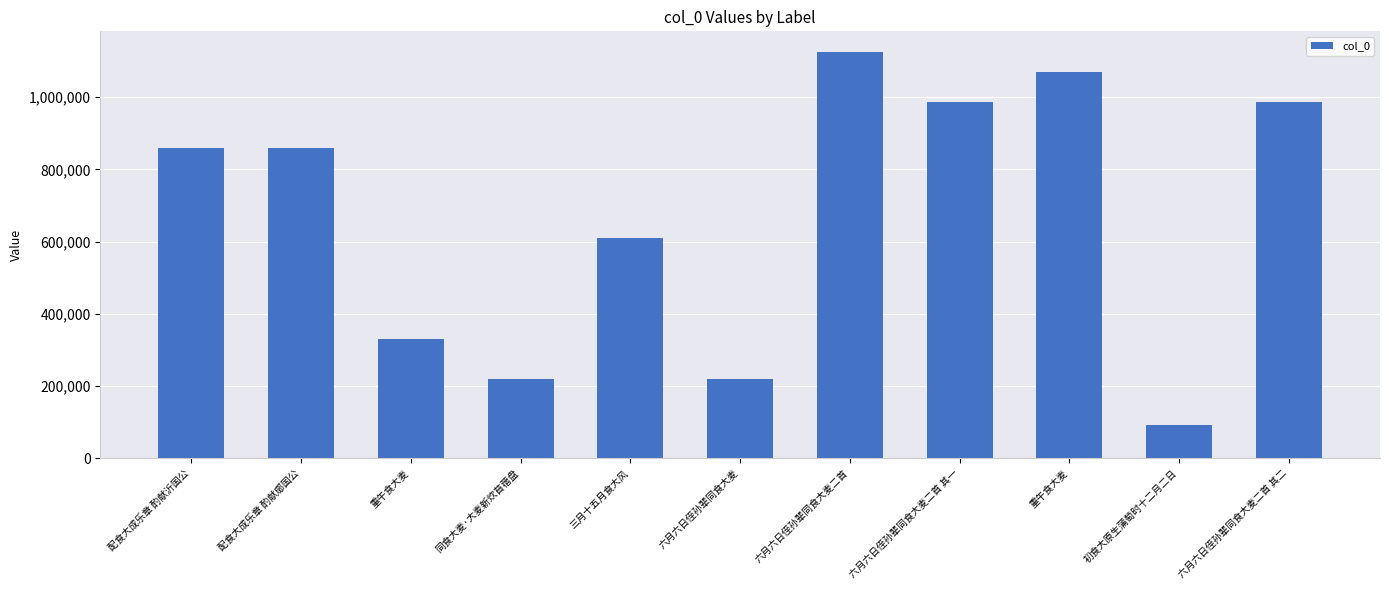

What is the sum of the values at 六月六日侄孙辈同食大麦二首 其二 and 重午食大麦?

1316297